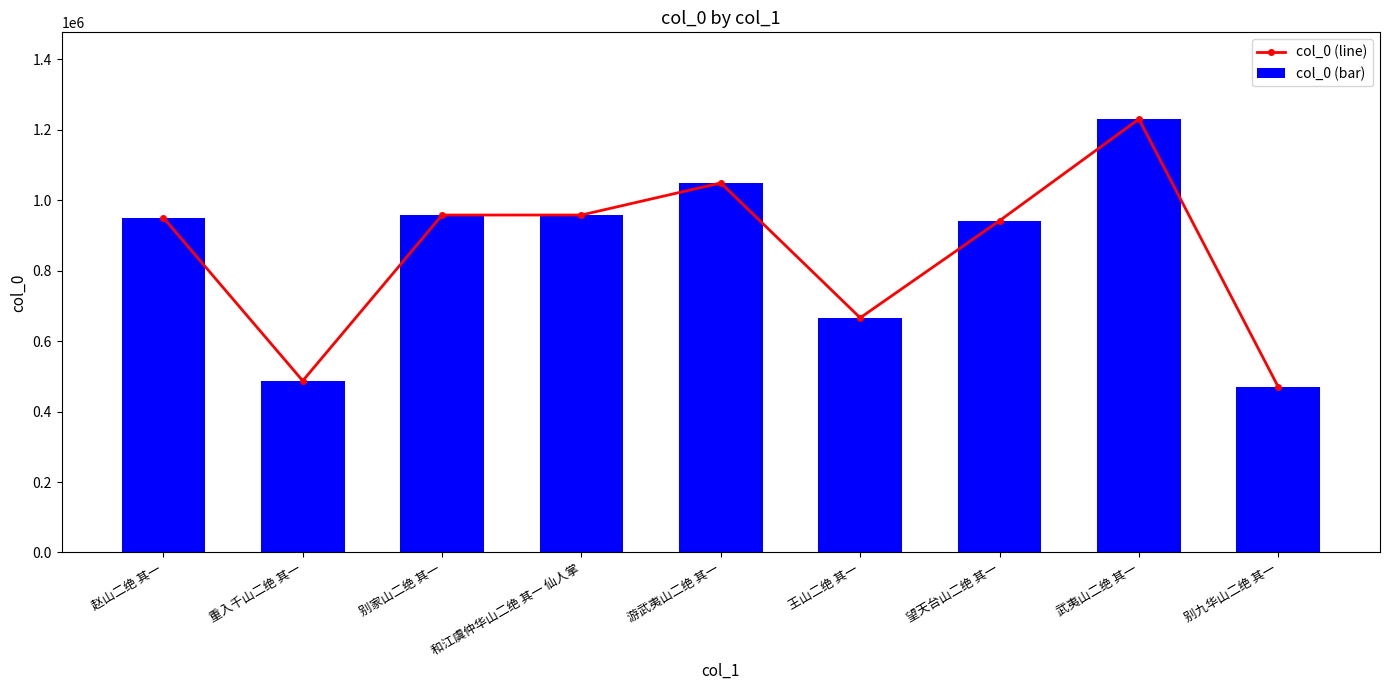

What is the minimum value for col_0 (line)?

469917